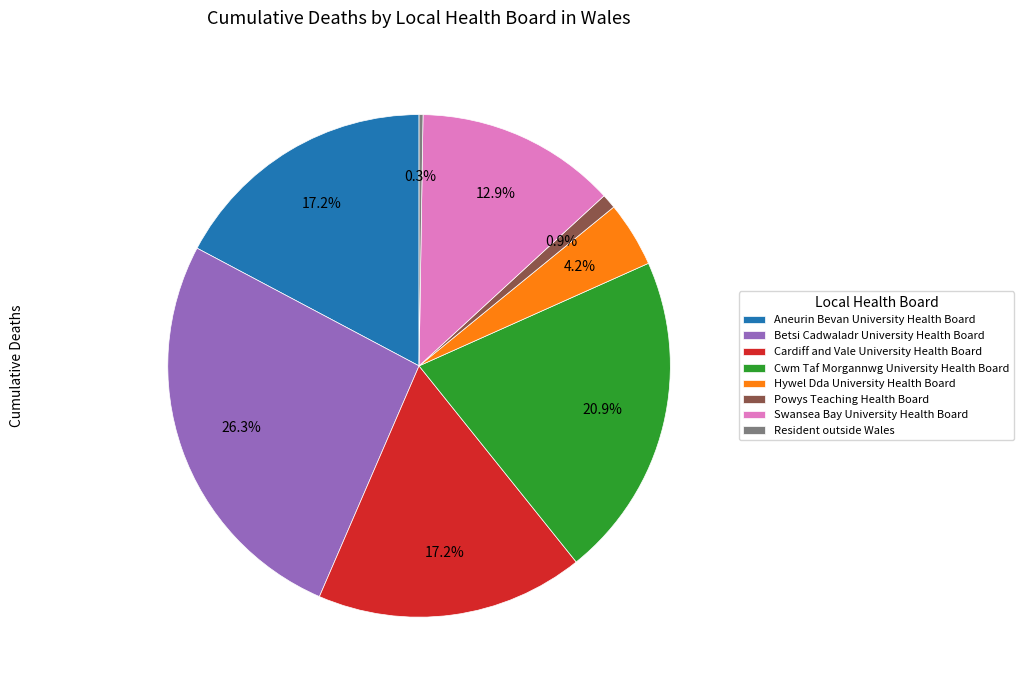

Between Cwm Taf Morgannwg University Health Board and Hywel Dda University Health Board, which is larger?

Cwm Taf Morgannwg University Health Board